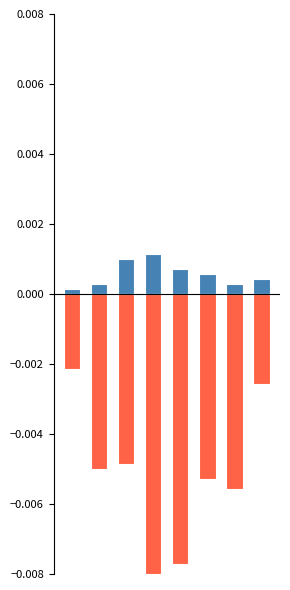

List the series in order of their peak value, lowest first.

Robbery, Aggravated Assault